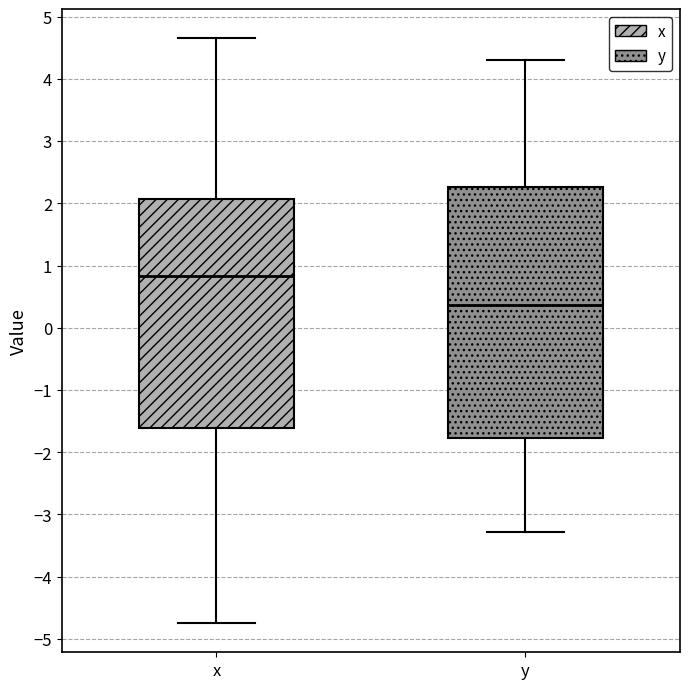

Reading left to right, transcribe this box plot: for each box, give where its median line is, the range the box spans, and where its two whiskers end, as read against the y-axis. The values are not printed on the chart, so give them approximately, as read against the axis.

x: median 0.8, box -1.6 to 2.1, whiskers -4.7 to 4.7
y: median 0.4, box -1.8 to 2.3, whiskers -3.3 to 4.3